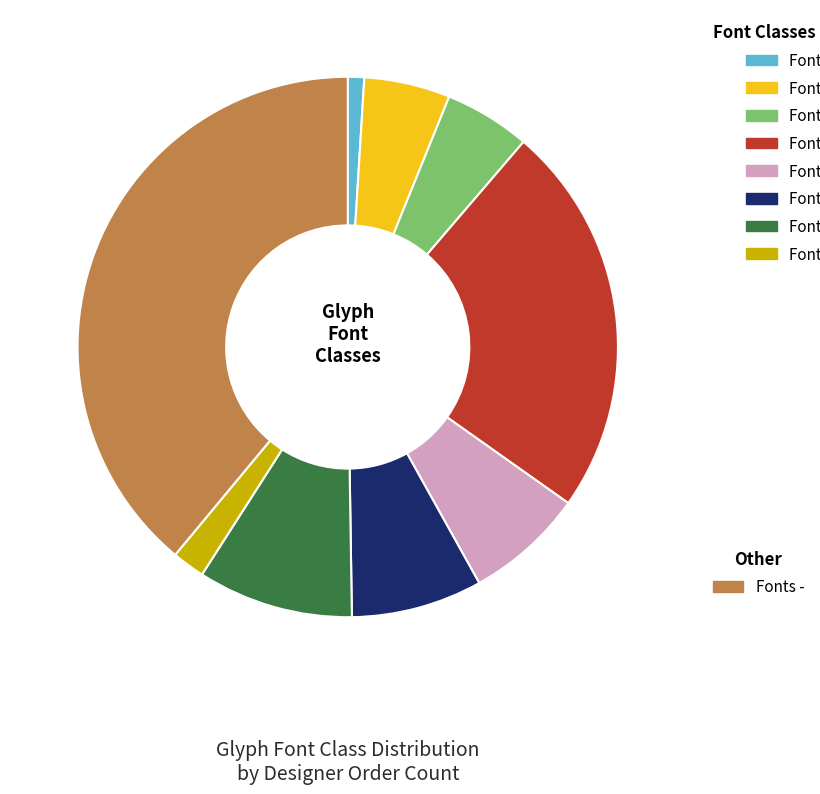

Is there a majority slice in this chart?

No